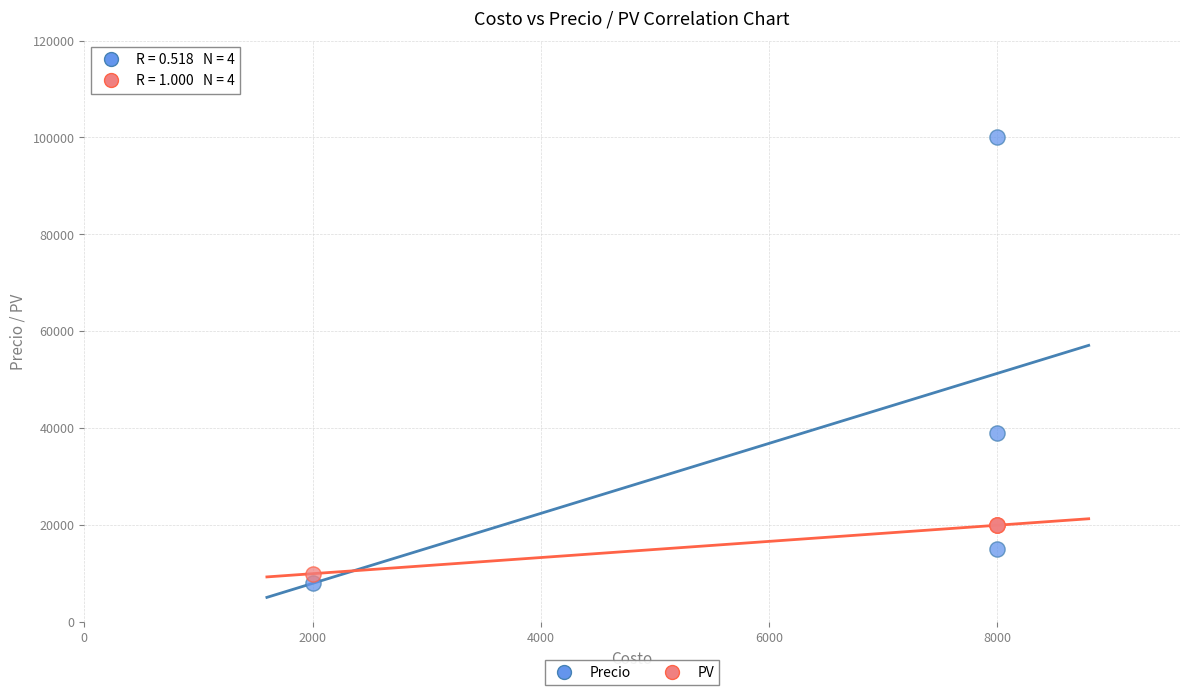

Which series contains the highest Y value?

Precio